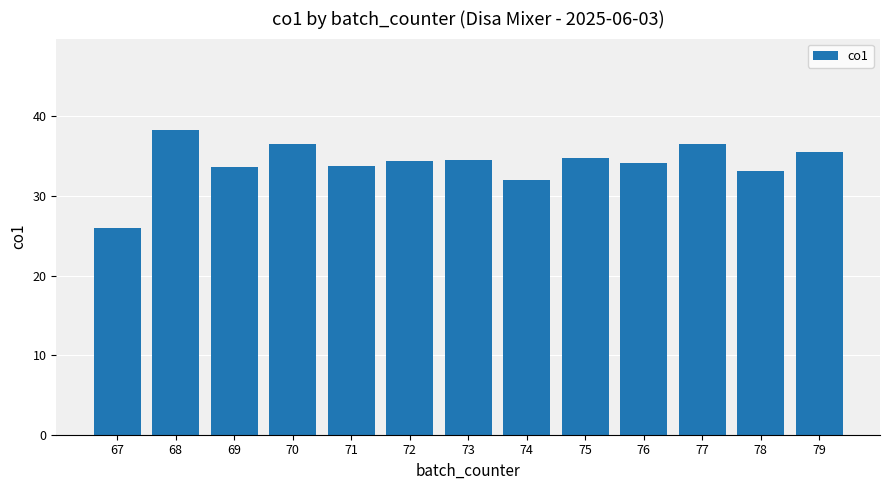

What is the change in value from 67 to 68?

+12.3